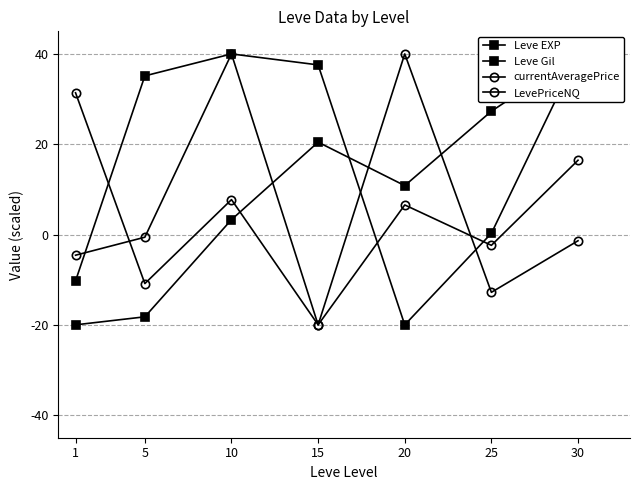

List the labels in order of Leve Gil value, largest first.

10, 30, 15, 5, 25, 1, 20